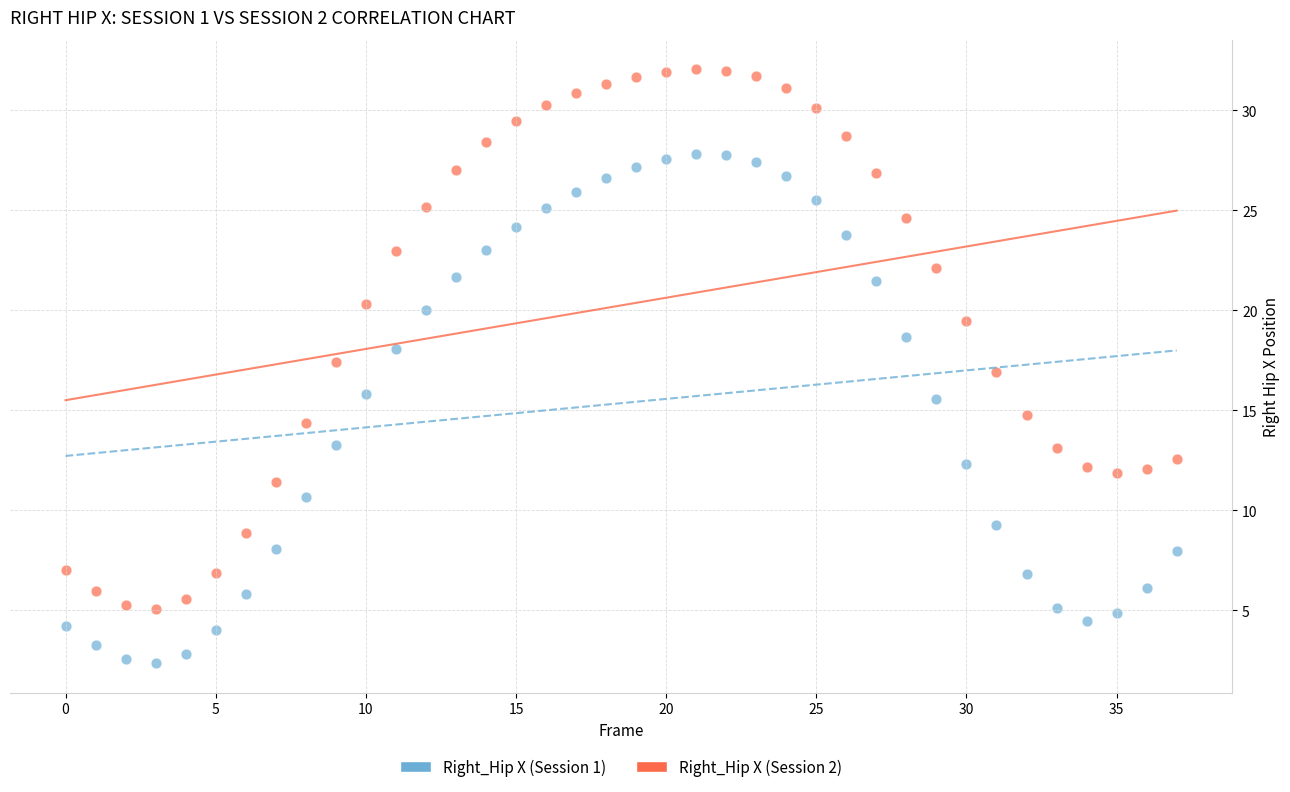

Which series has the largest Y range (max minus min)?

Right_Hip X (Session 2)